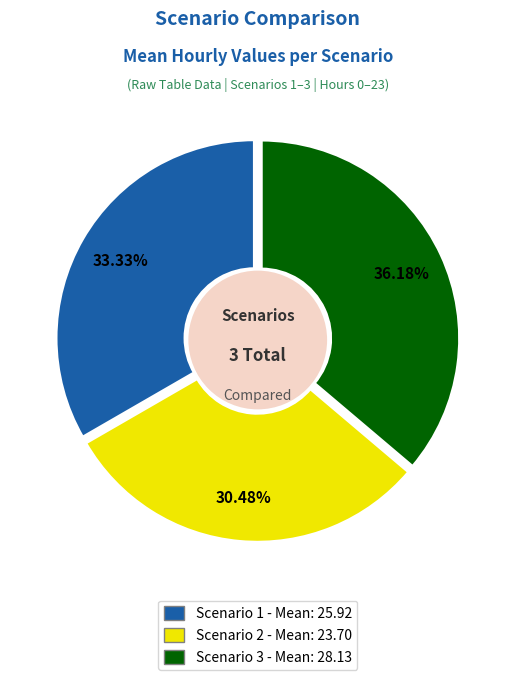

What is the ratio of the value at Scenario 3 to the value at Scenario 1?

1.1